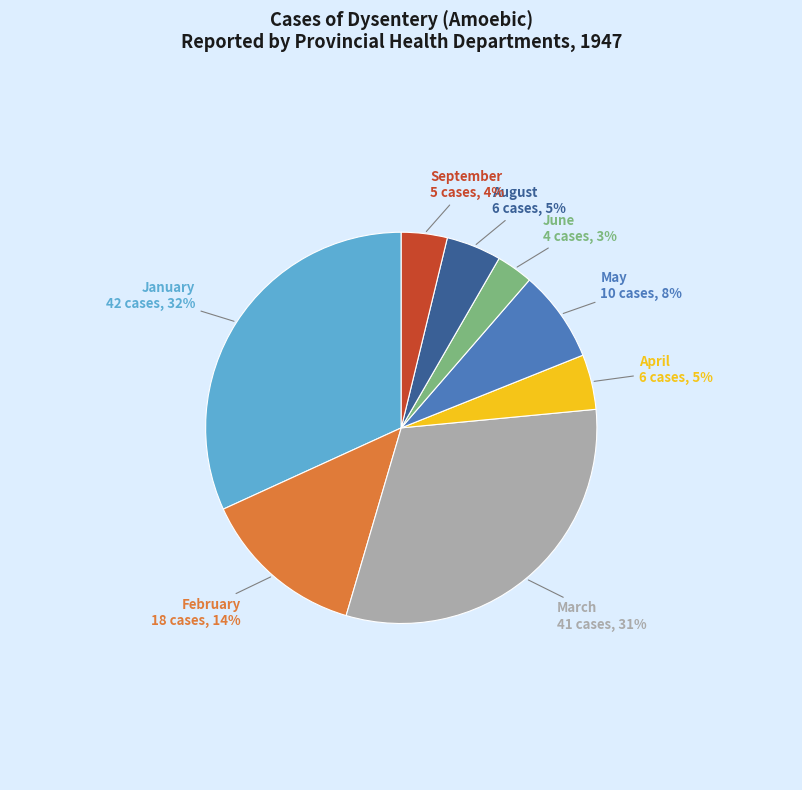

Is there a majority slice in this chart?

No